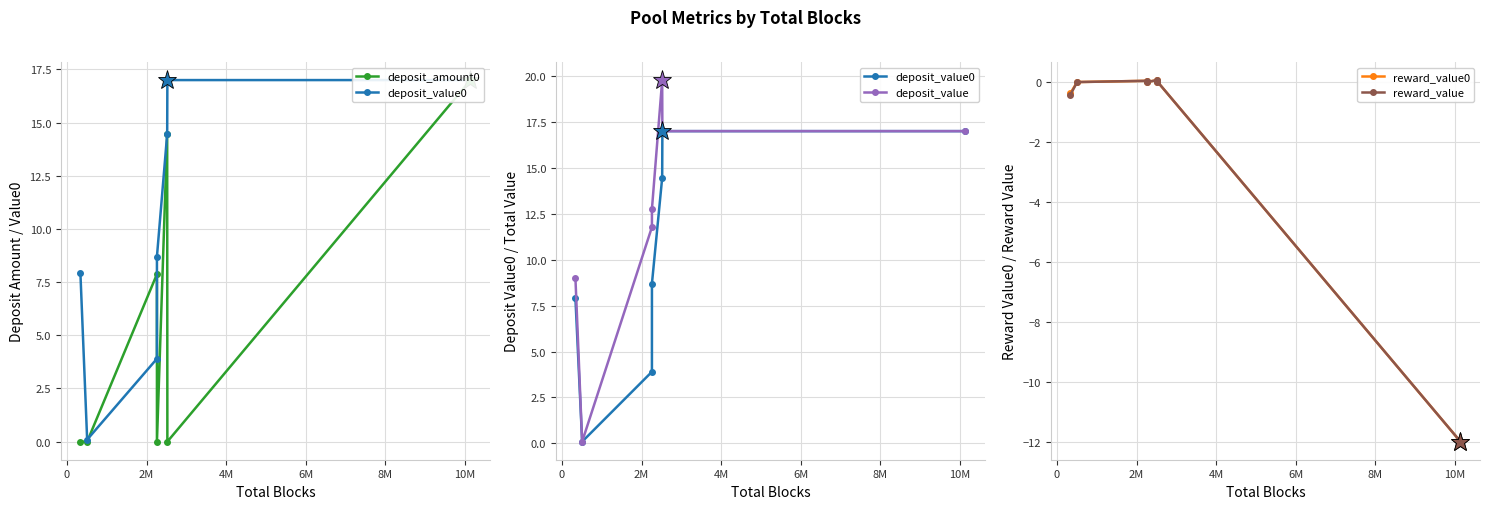

True or false: reward_value and reward_value0 cross at least once.

False